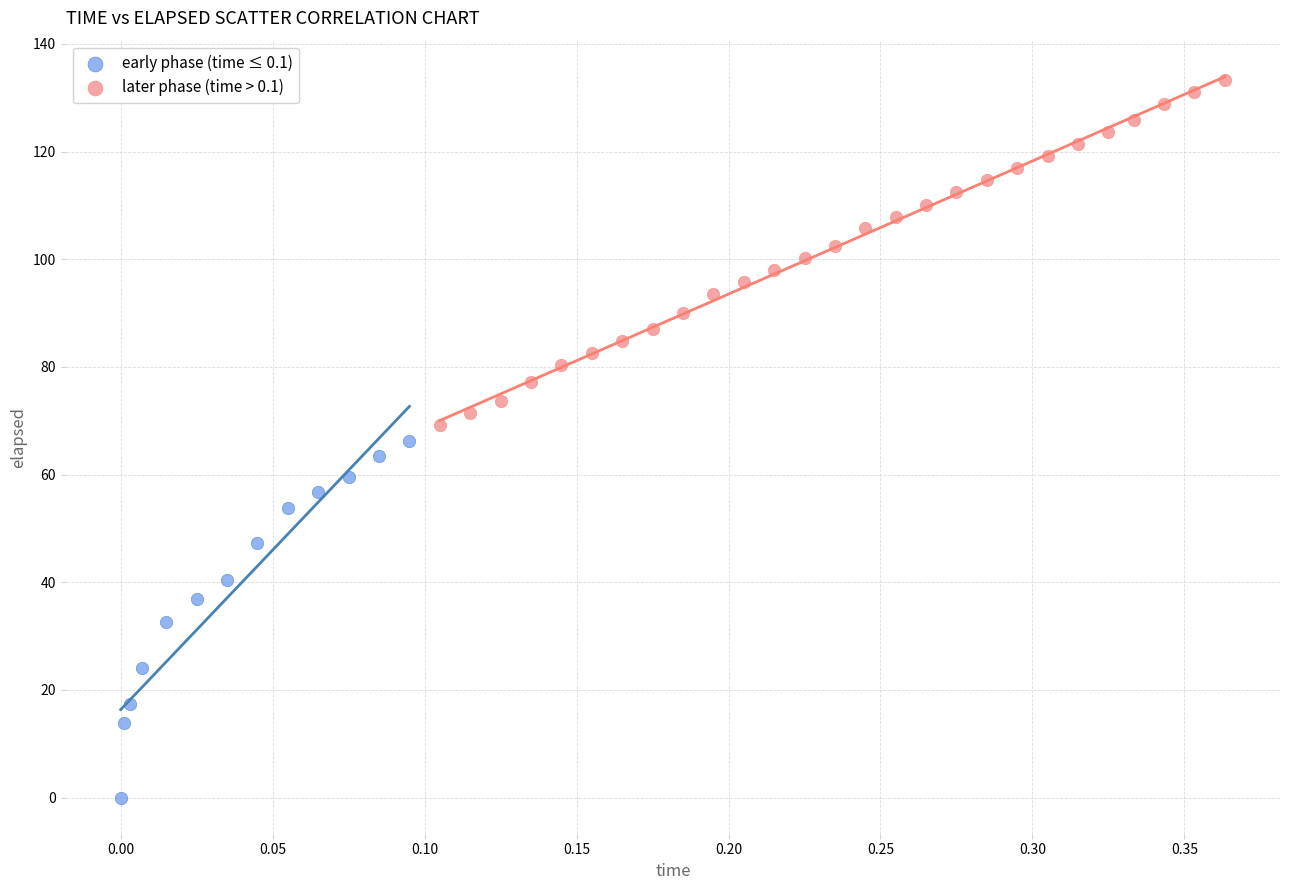

Which series contains the lowest Y value?

early phase (time ≤ 0.1)